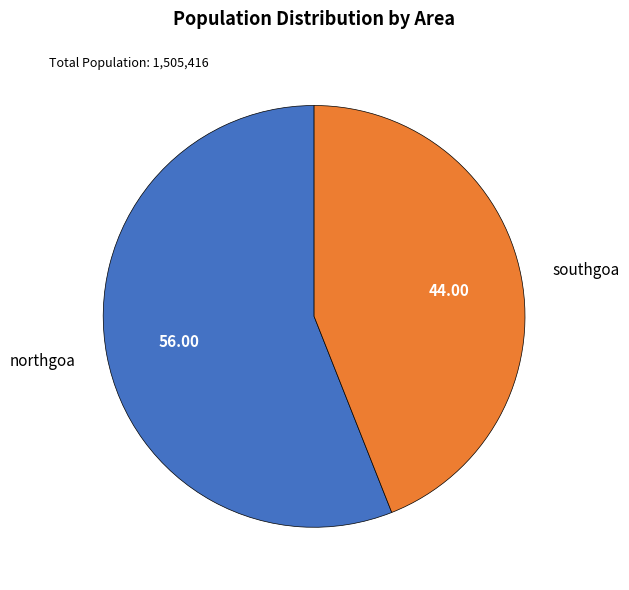

Which has a higher value, southgoa or northgoa?

northgoa